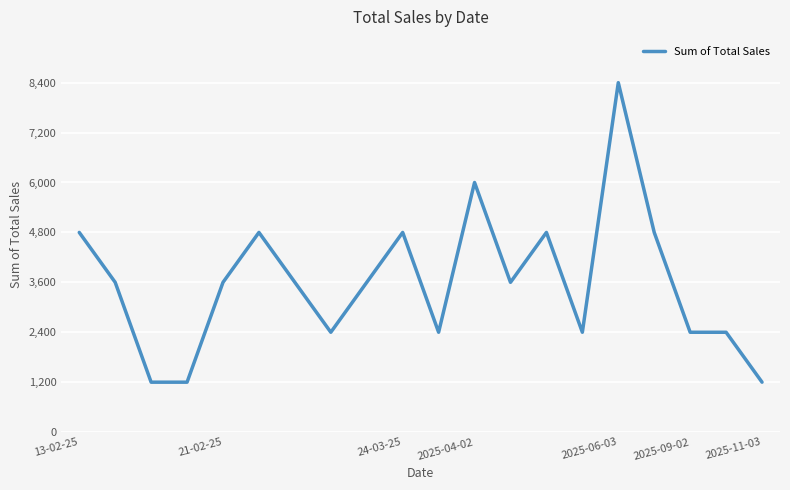

What is the minimum value shown in the chart?

1200